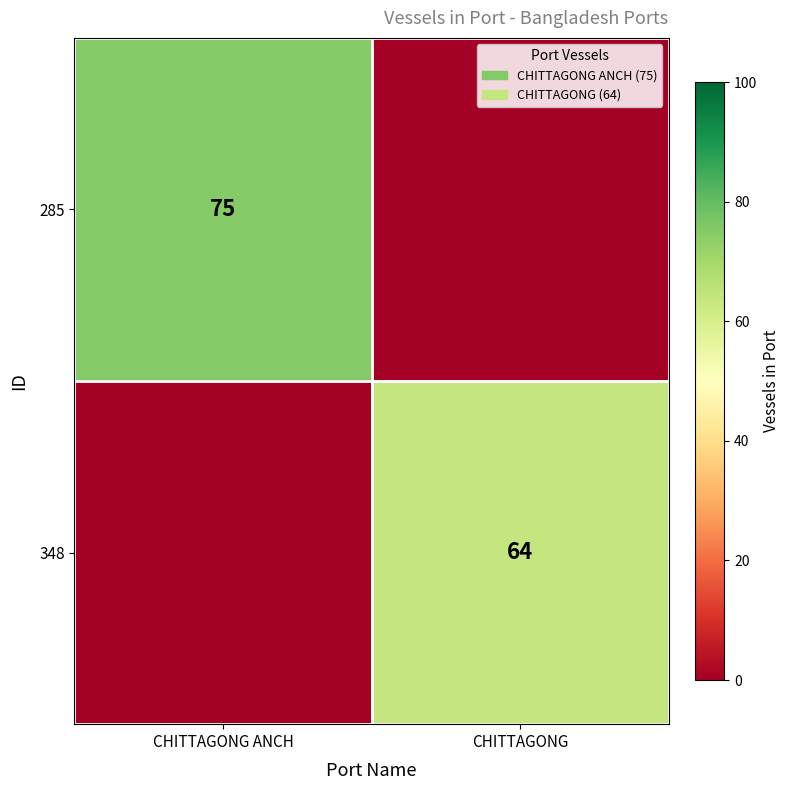

True or false: 348 has a value of 64 at CHITTAGONG.

True